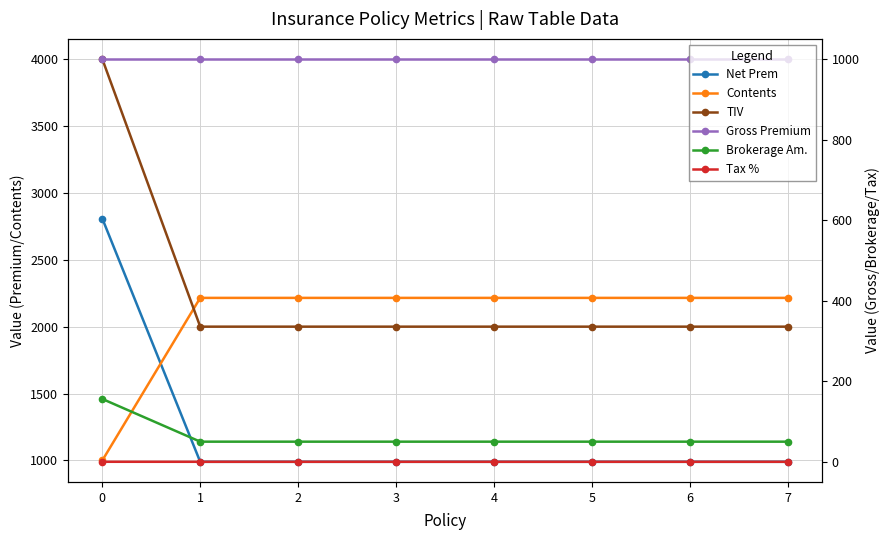

Reading right to left, transcribe all the data shown in this chart.

Net Prem: 7=990.0	6=990.0	5=990.0	4=990.0	3=990.0	2=990.0	1=990.0	0=2808.1
Contents: 7=2215.0	6=2215.0	5=2215.0	4=2215.0	3=2215.0	2=2215.0	1=2215.0	0=1000.0
TIV: 7=2000.0	6=2000.0	5=2000.0	4=2000.0	3=2000.0	2=2000.0	1=2000.0	0=4000.0
Gross Premium: 7=1000.0	6=1000.0	5=1000.0	4=1000.0	3=1000.0	2=1000.0	1=1000.0	0=1000.0
Brokerage Am.: 7=50.0	6=50.0	5=50.0	4=50.0	3=50.0	2=50.0	1=50.0	0=156.1
Tax %: 7=0.0	6=0.0	5=0.0	4=0.0	3=0.0	2=0.0	1=0.0	0=0.1